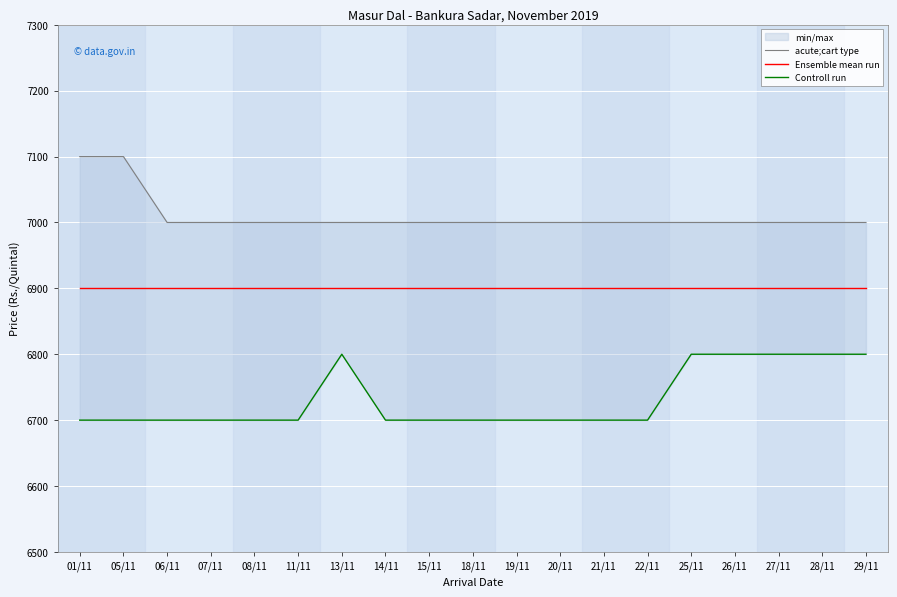

True or false: acute;cart type has more than 2 interior local peaks.

False